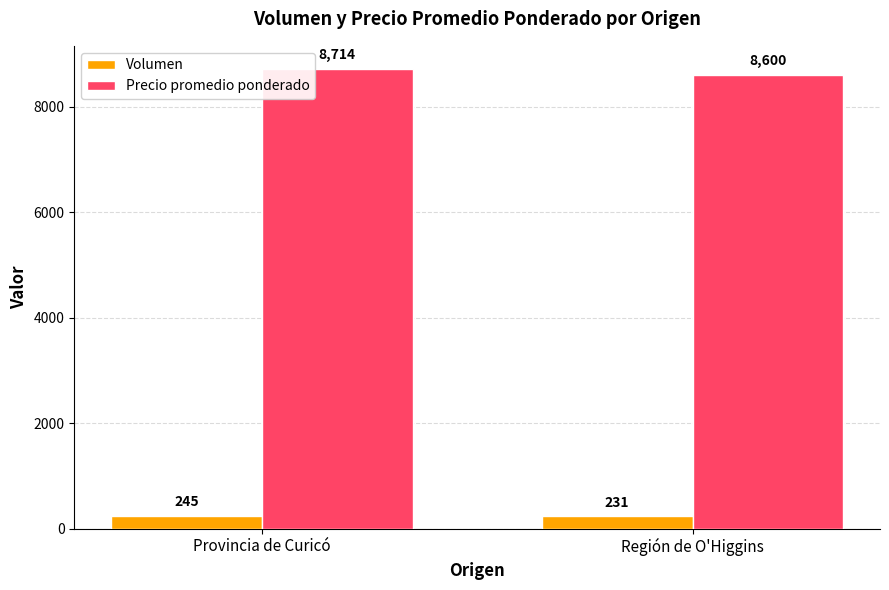

Which series has the largest total across all categories?

Precio promedio ponderado